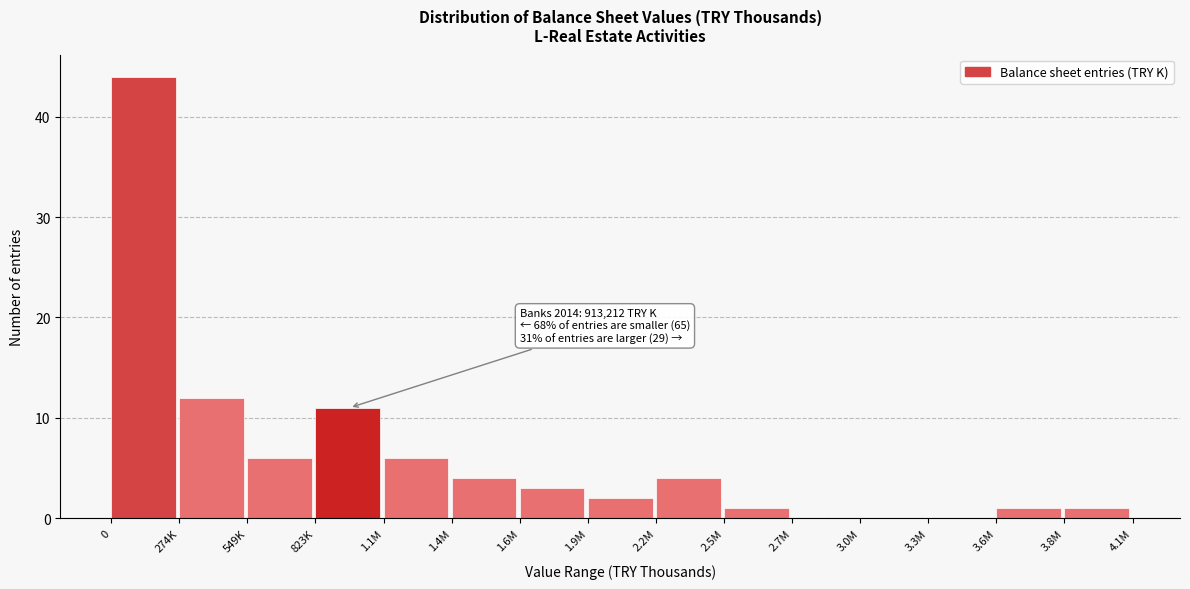

Reading left to right, transcribe all the data shown in this chart.

0=44	274K=12	549K=6	823K=11	1.1M=6	1.4M=4	1.6M=3	1.9M=2	2.2M=4	2.5M=1	2.7M=0	3.0M=0	3.3M=0	3.6M=1	3.8M=1